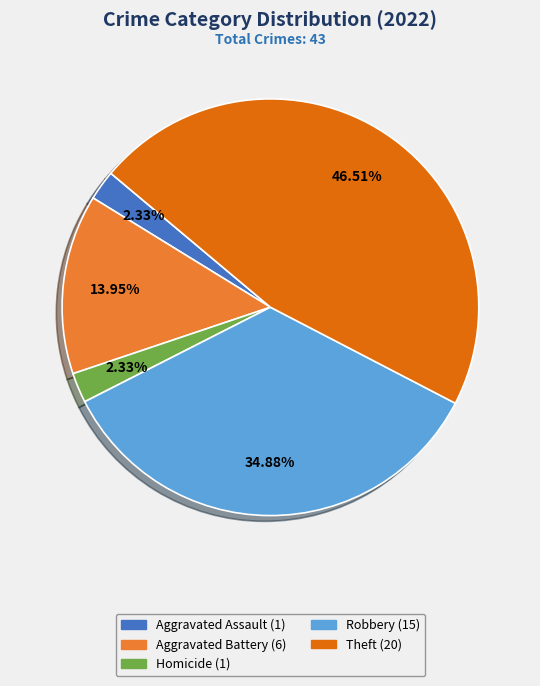

Does any single category account for the majority?

No